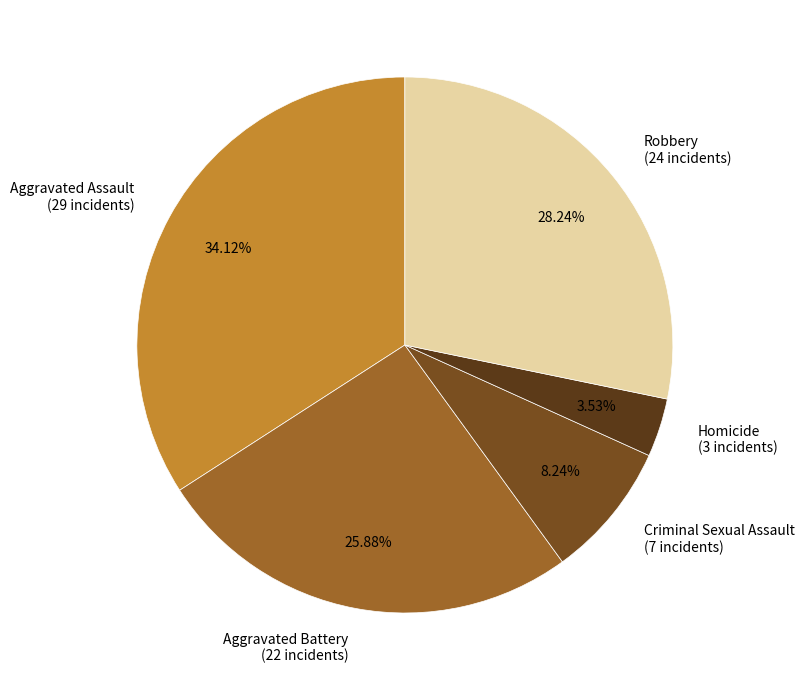

Is it true that Homicide is 4% of the pie?

True